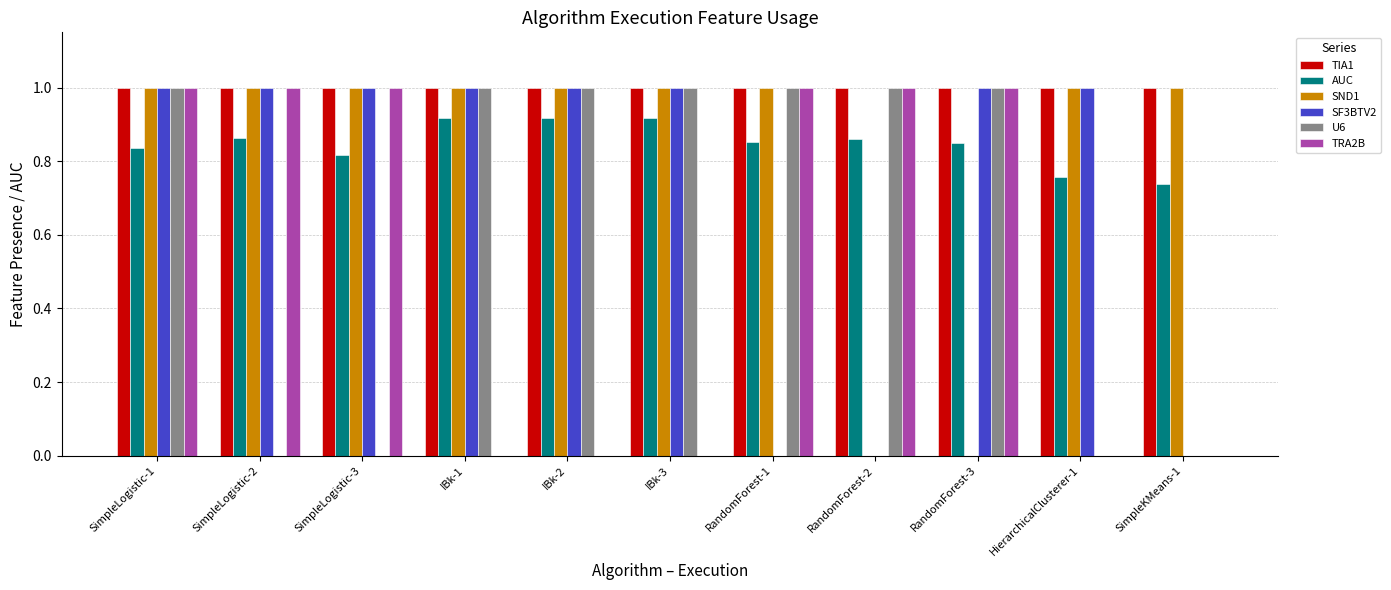

What are all the series names shown in the legend?

TIA1, AUC, SND1, SF3BTV2, U6, TRA2B